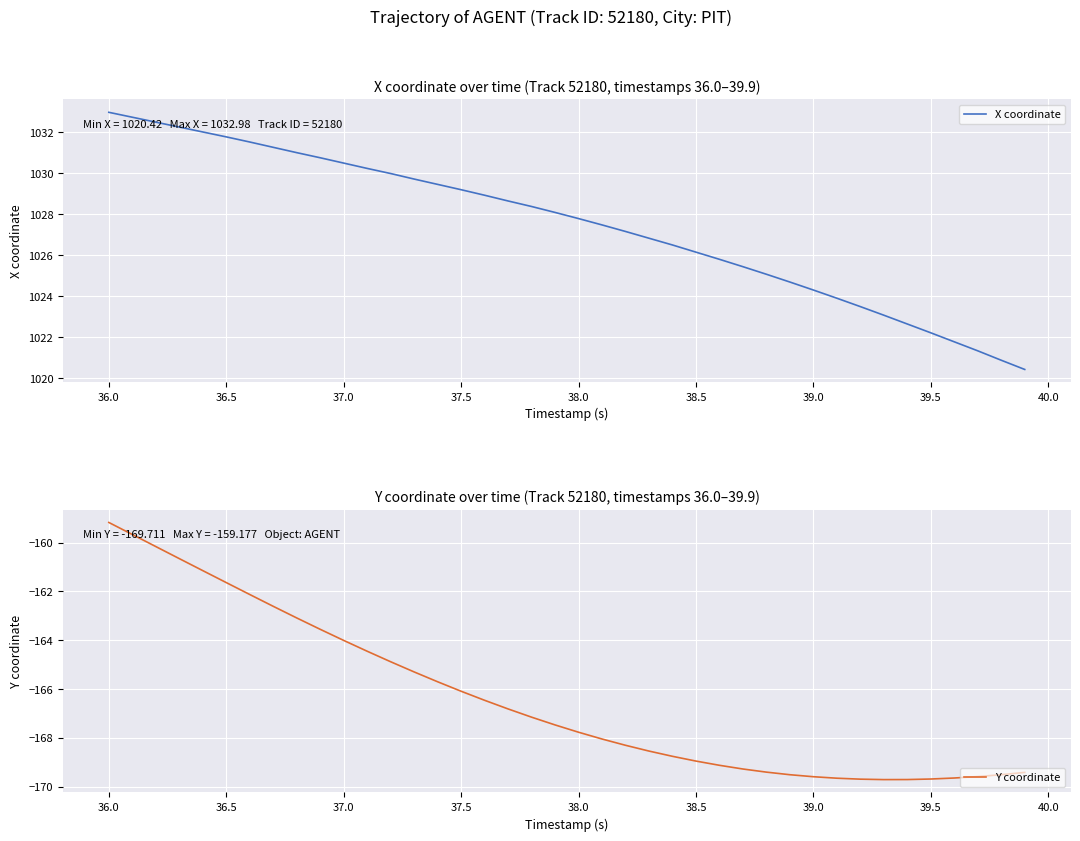

Where is Y coordinate nearest to the value -164?

37.0